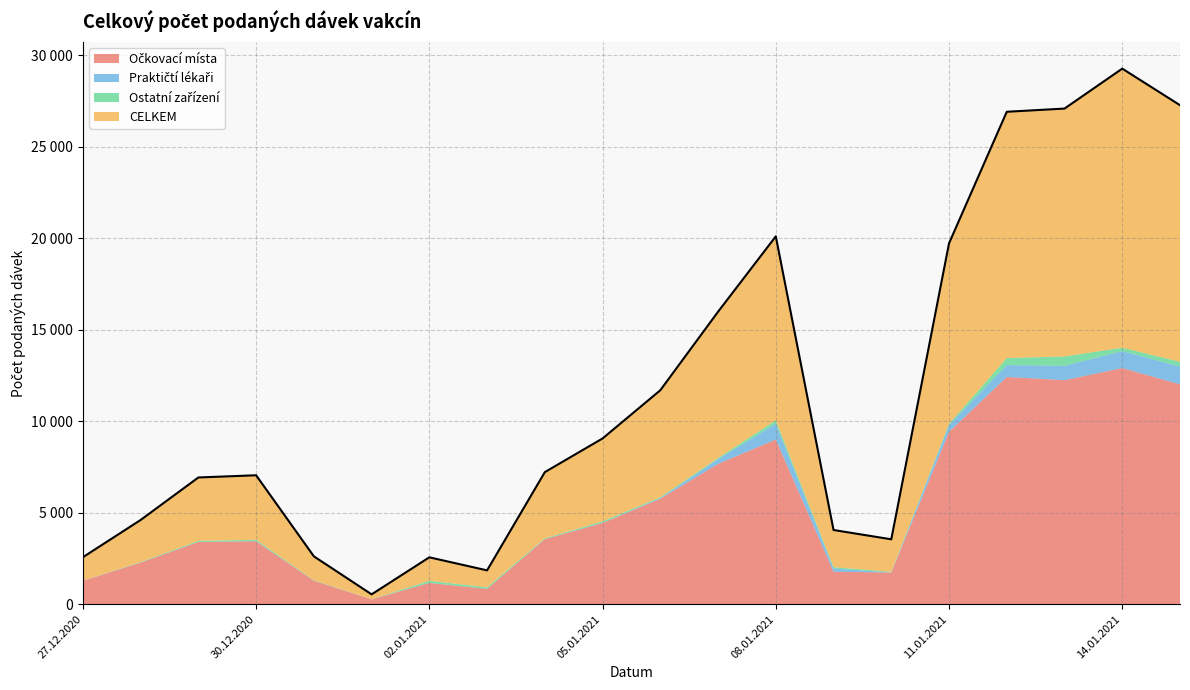

List the labels in order of CELKEM value, smallest first.

01.01.2021, 03.01.2021, 02.01.2021, 27.12.2020, 31.12.2020, 10.01.2021, 09.01.2021, 28.12.2020, 29.12.2020, 30.12.2020, 04.01.2021, 05.01.2021, 06.01.2021, 07.01.2021, 11.01.2021, 08.01.2021, 12.01.2021, 13.01.2021, 15.01.2021, 14.01.2021